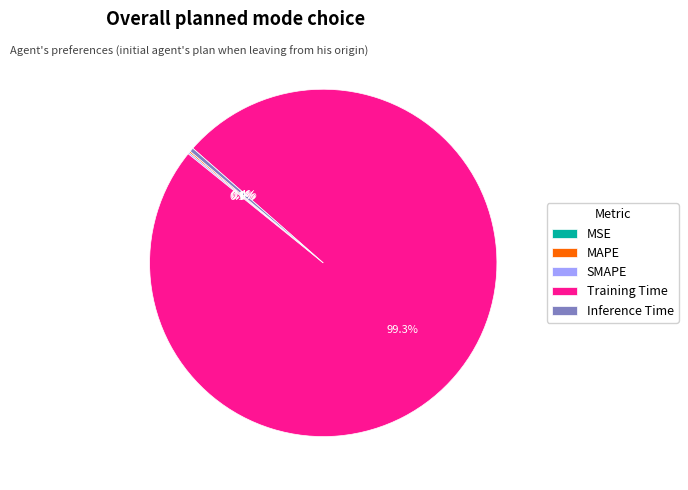

Is the sum of Training Time and Inference Time greater than half?

Yes